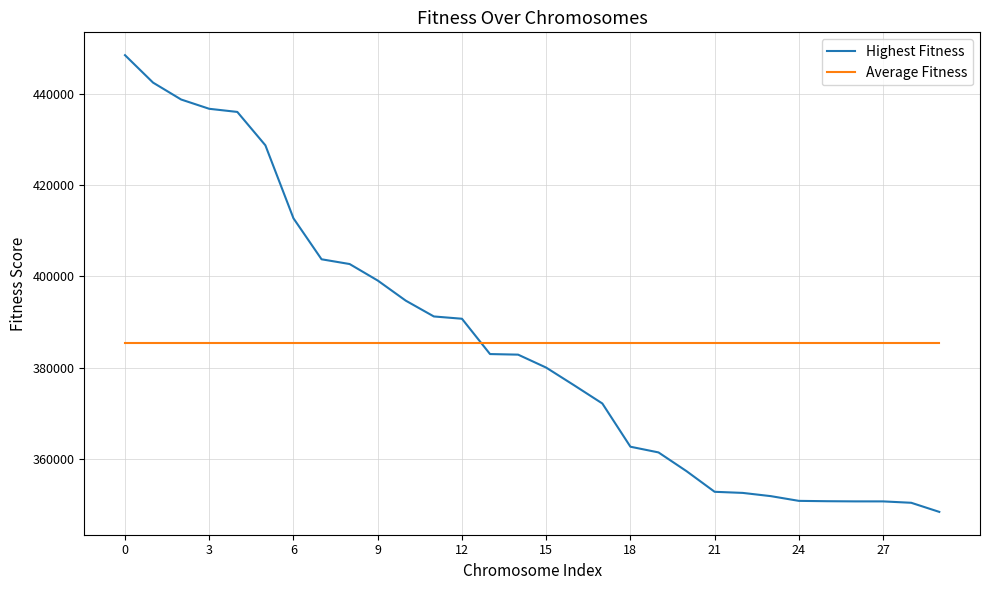

True or false: Highest Fitness and Average Fitness intersect in this chart.

True